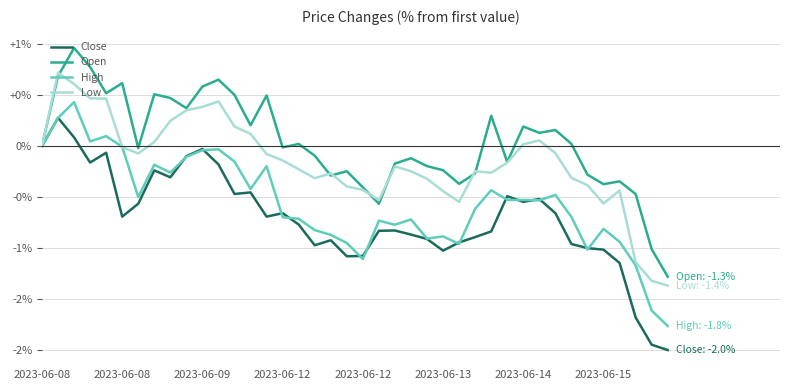

Does the chart have visible grid lines?

Yes